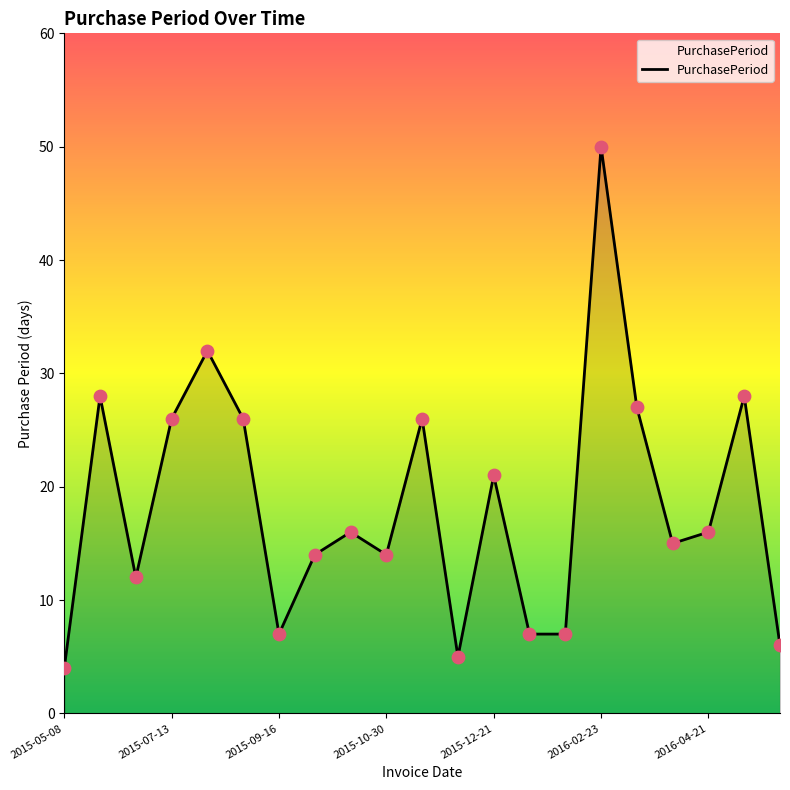

What is the minimum value shown in the chart?

4